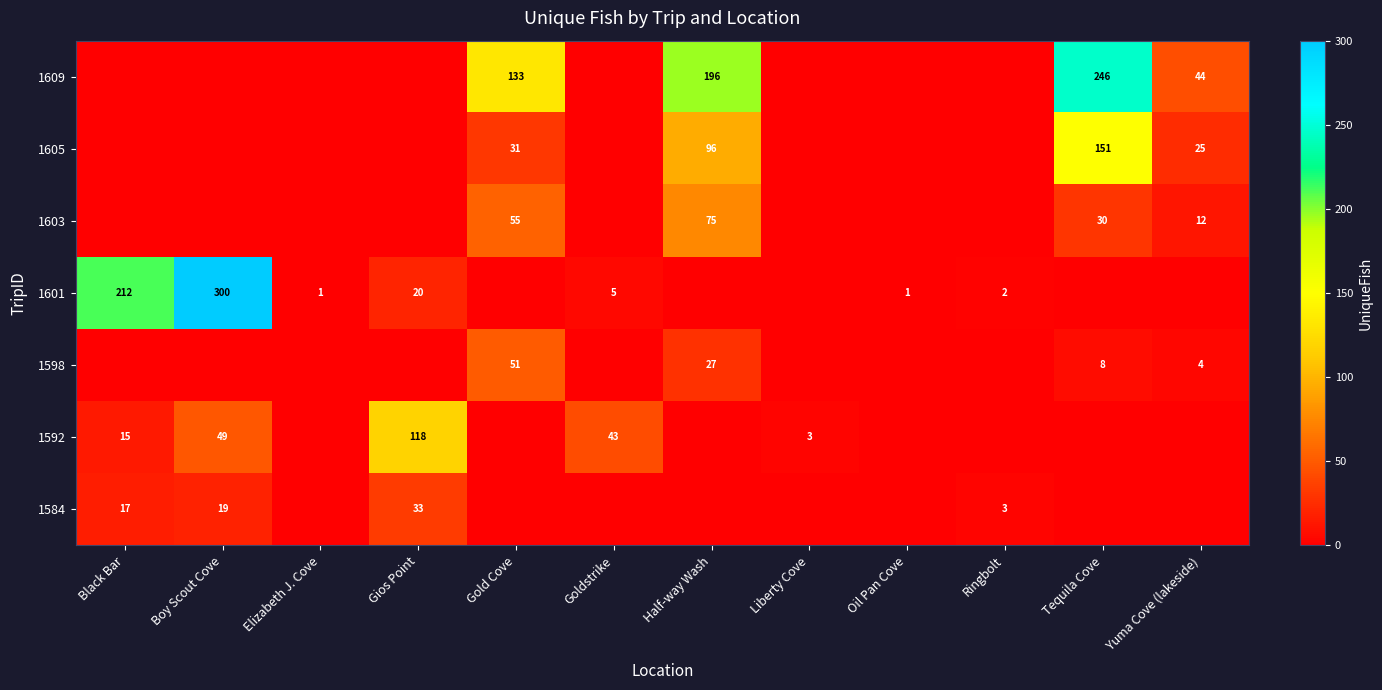

The 1601 series shows 300 at Boy Scout Cove. True or false?

True